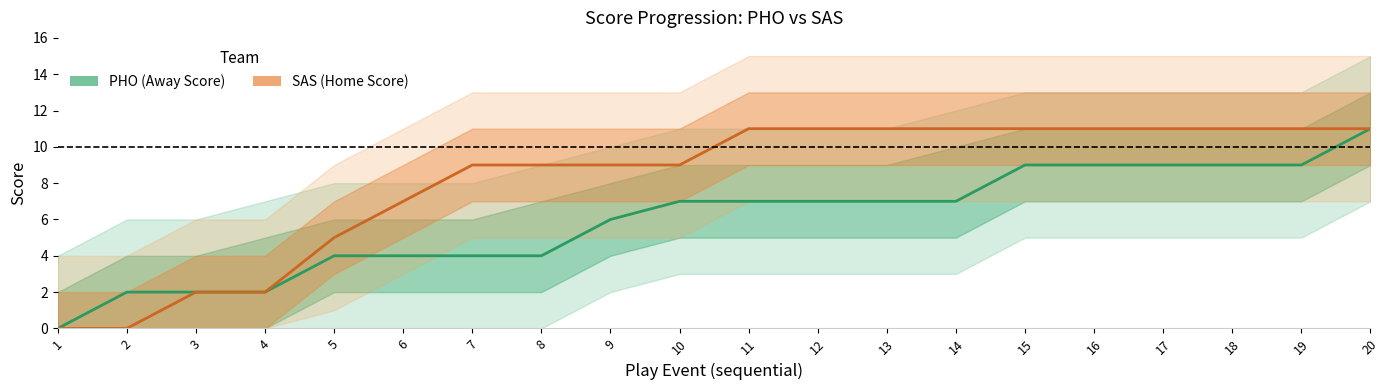

Between 3 and 20, which series saw the biggest shift?

PHO (Away Score)